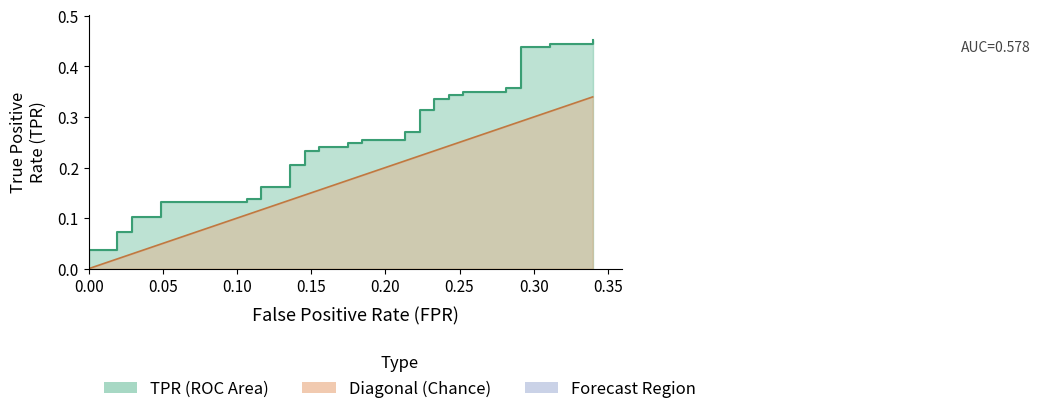

What is the difference between the second highest and second lowest values in the tpr series?

0.4